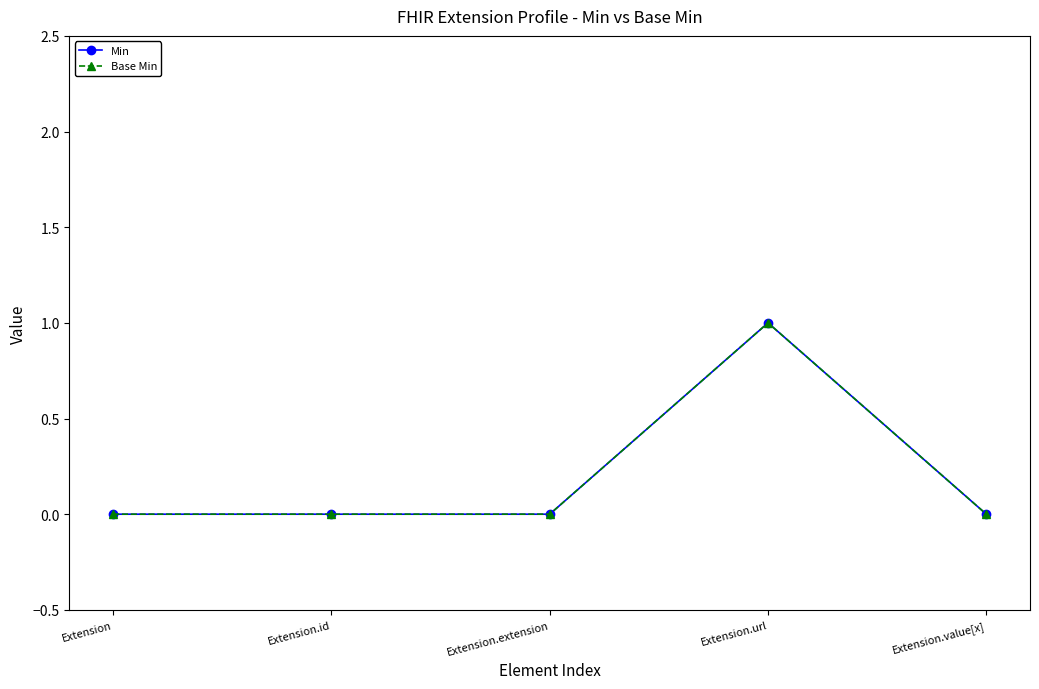

Rank the series by their maximum value, from highest to lowest.

Min, Base Min